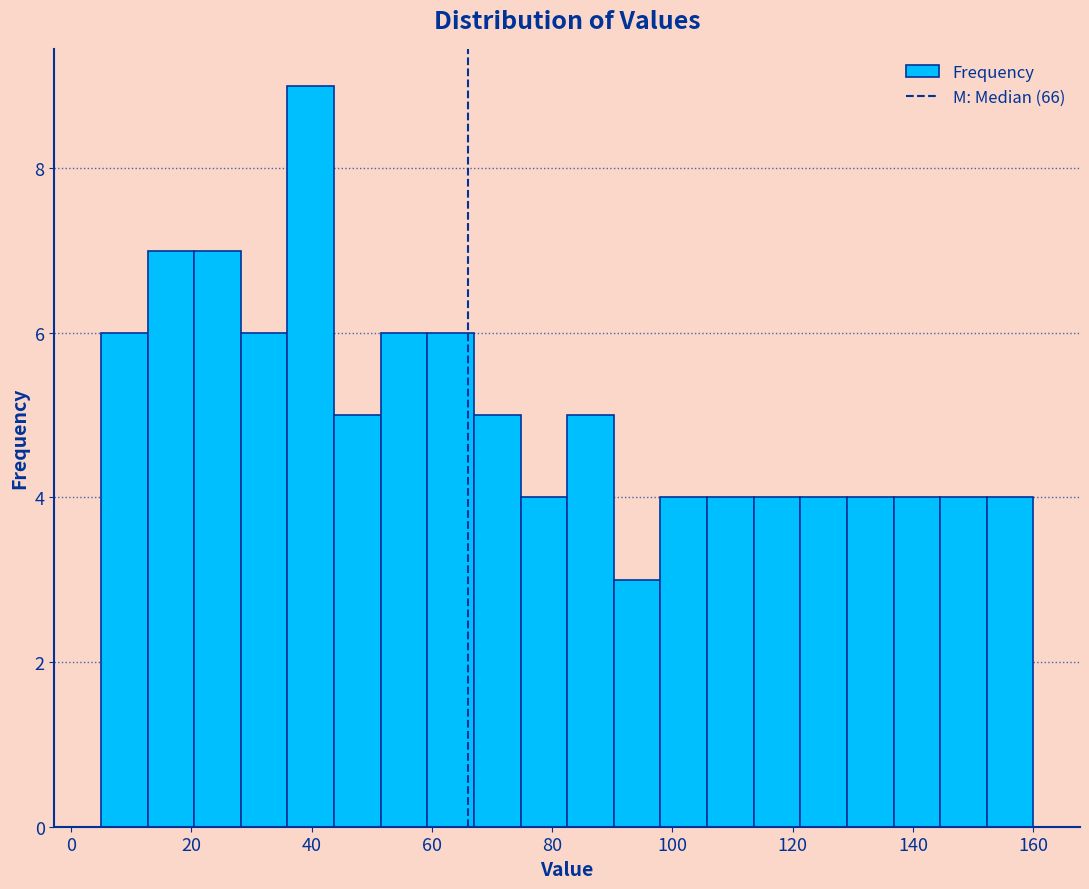

Around what value on the x-axis is the tallest bar? Give the approximate position of its centre, as read against the axis.

40